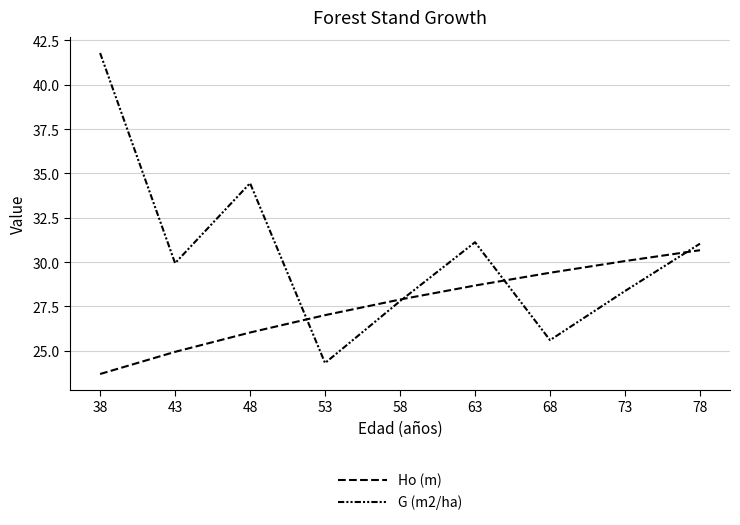

At which label does G (m2/ha) first exceed 29?

38